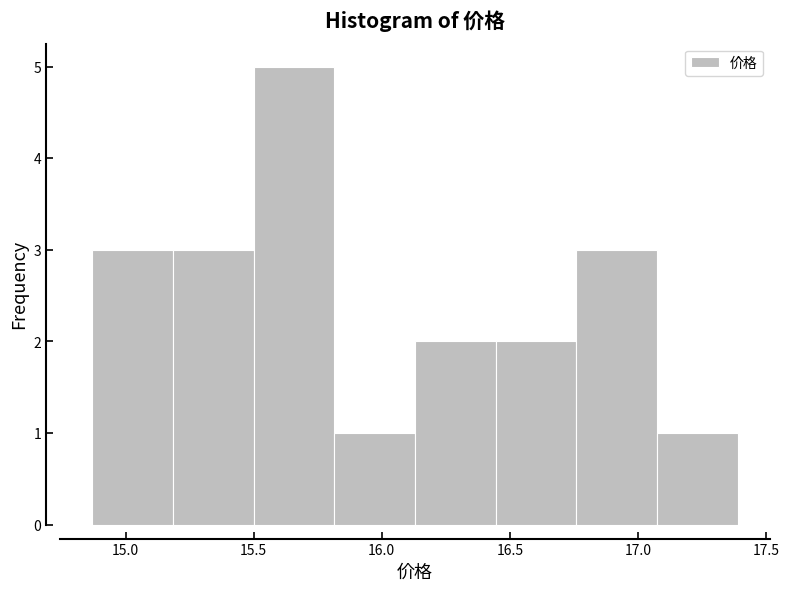

Over which range of the x-axis is the bar tallest?

15.500 to 15.815